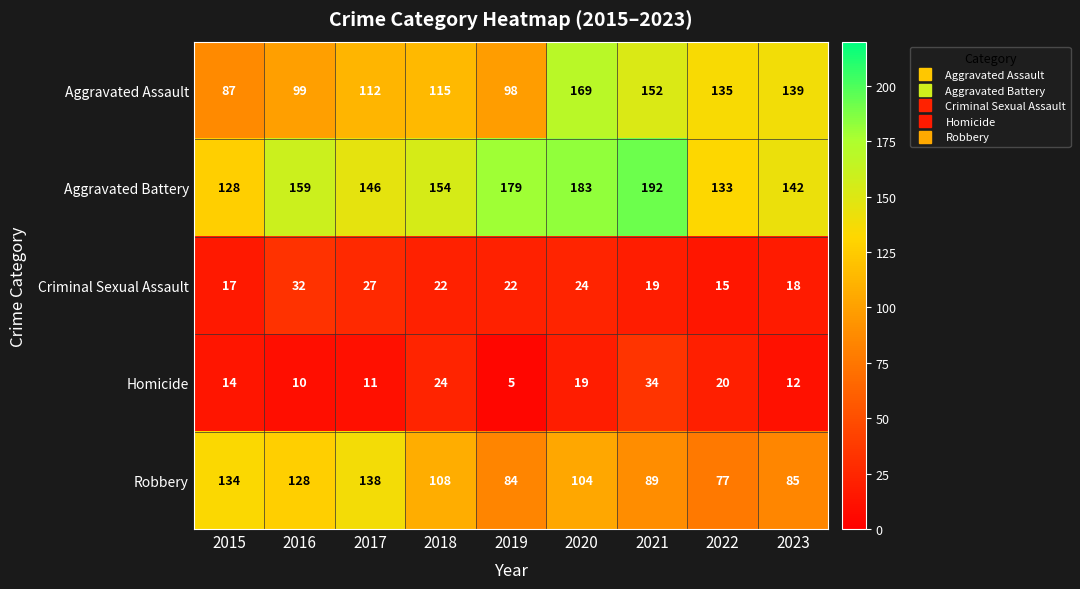

The Homicide series shows 40 at 2018. True or false?

False